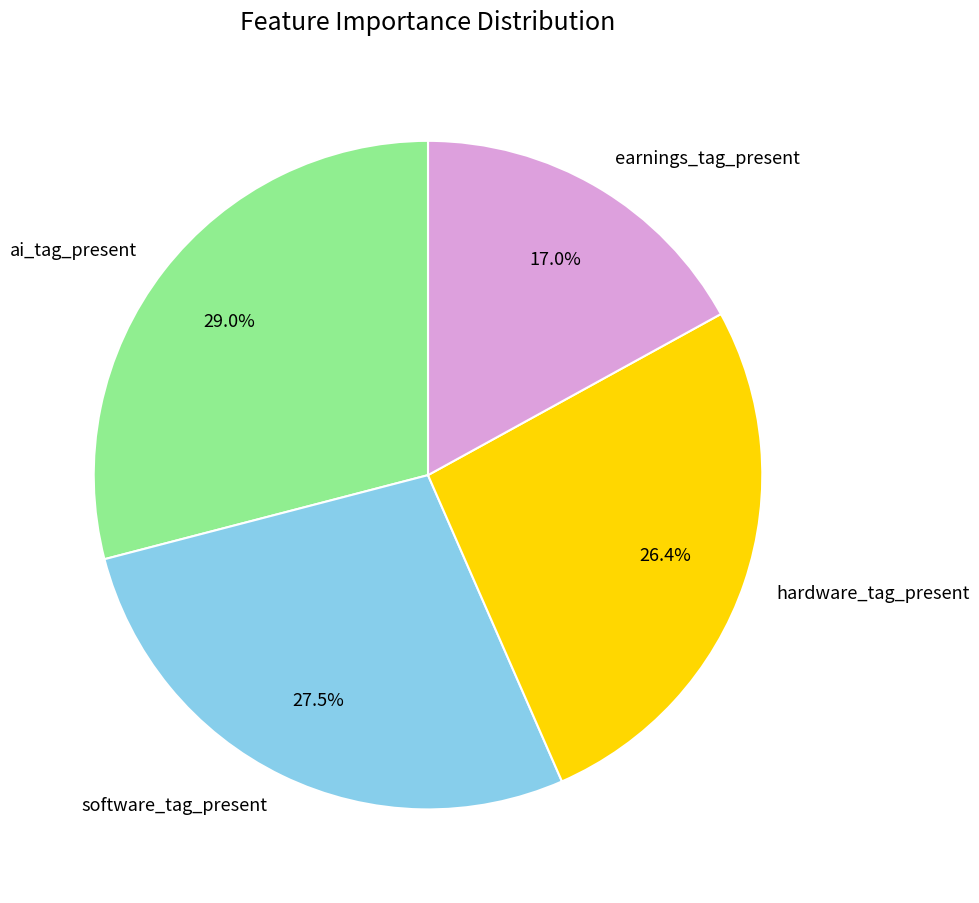

To the nearest percent, what is the difference between the largest and smallest slice percentages?

12%